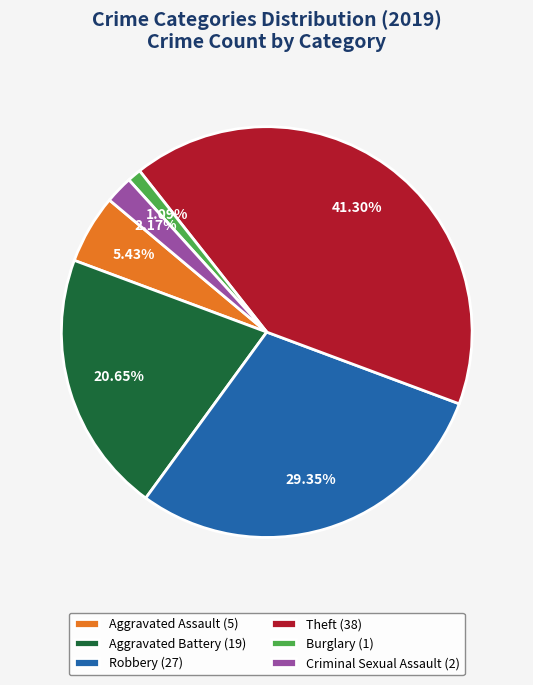

Is the sum of Robbery (27) and Criminal Sexual Assault (2) greater than half?

No